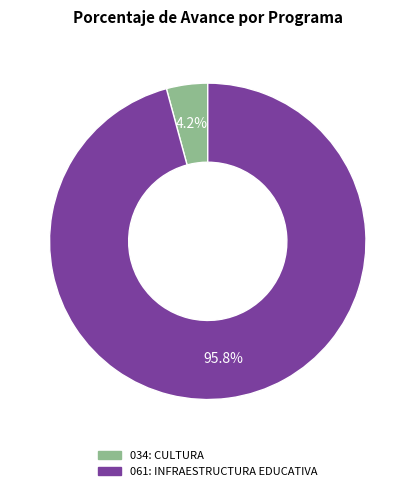

To the nearest percent, what is the average slice percentage?

50%